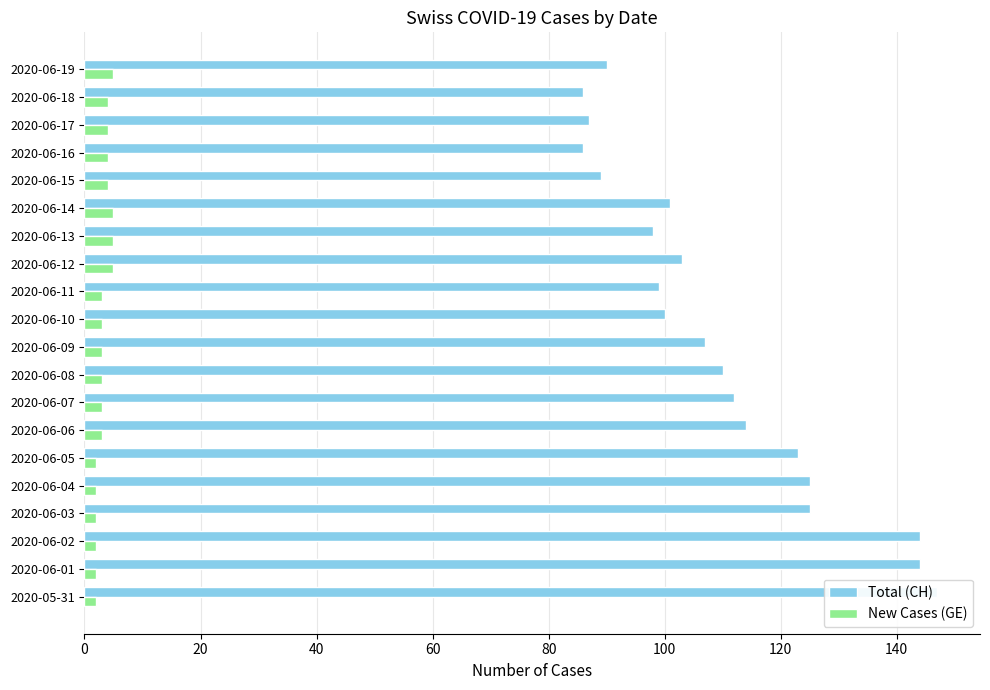

Which series has the largest range (max minus min)?

Total (CH)